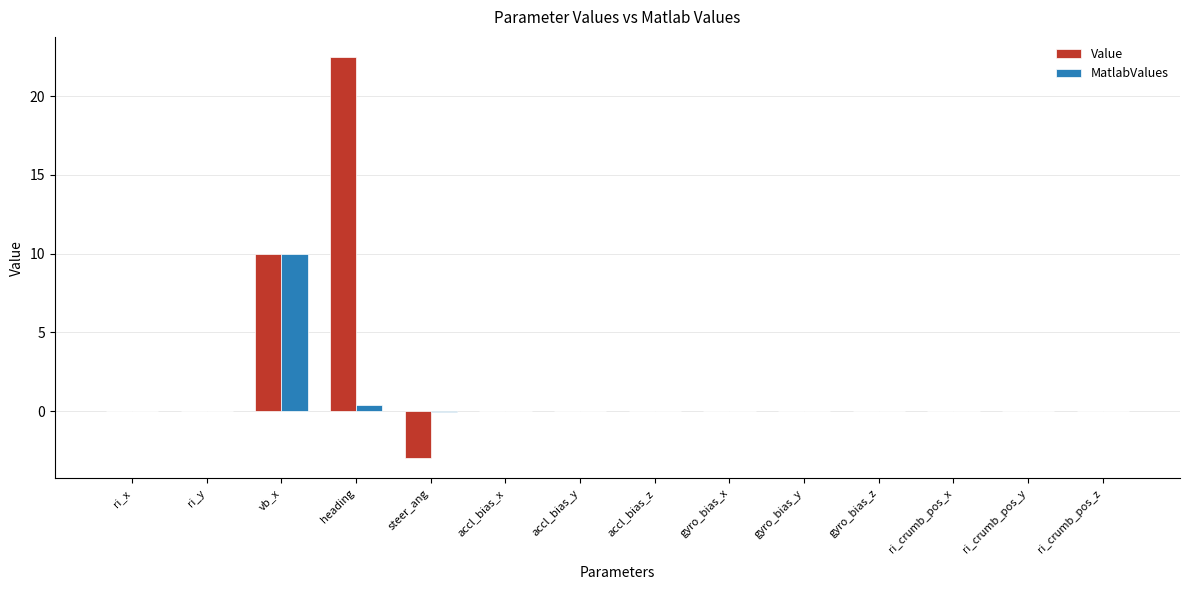

Where is MatlabValues nearest to the value 4?

heading